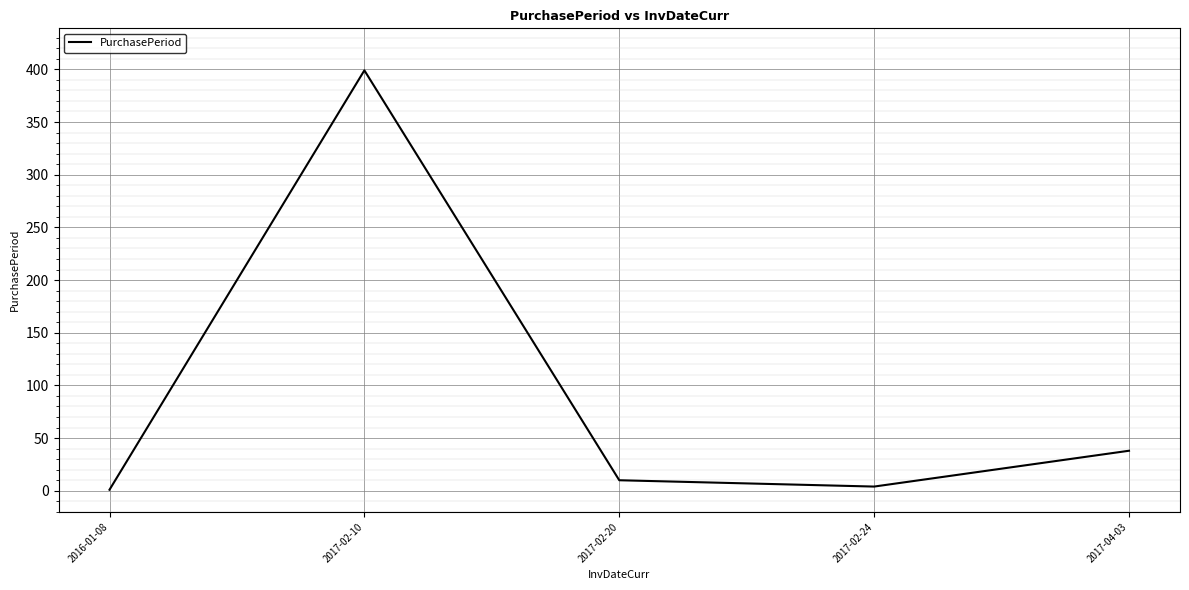

Where is the data nearest to the value 200?

2017-04-03